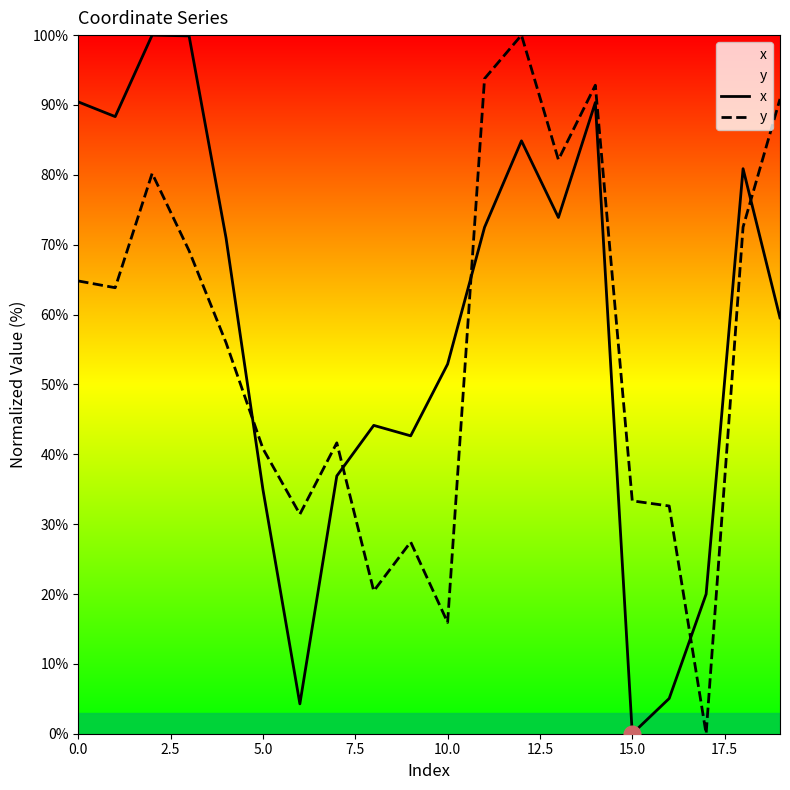

True or false: x and y intersect in this chart.

True